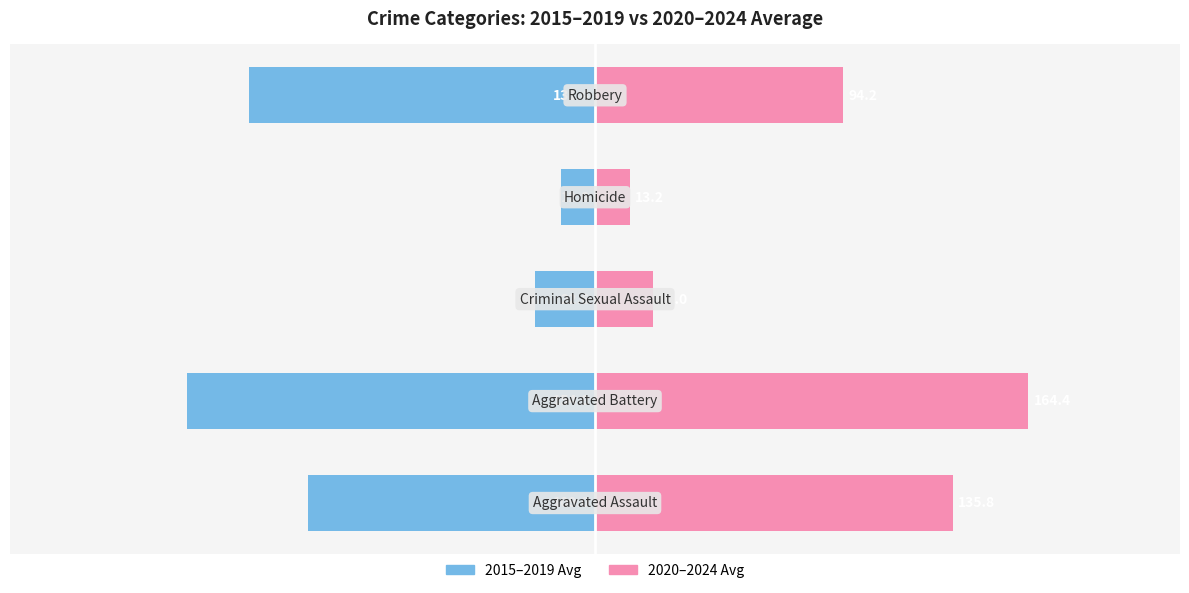

What is the value of the 2020–2024 Avg bar at the 3rd from the left?

22.0